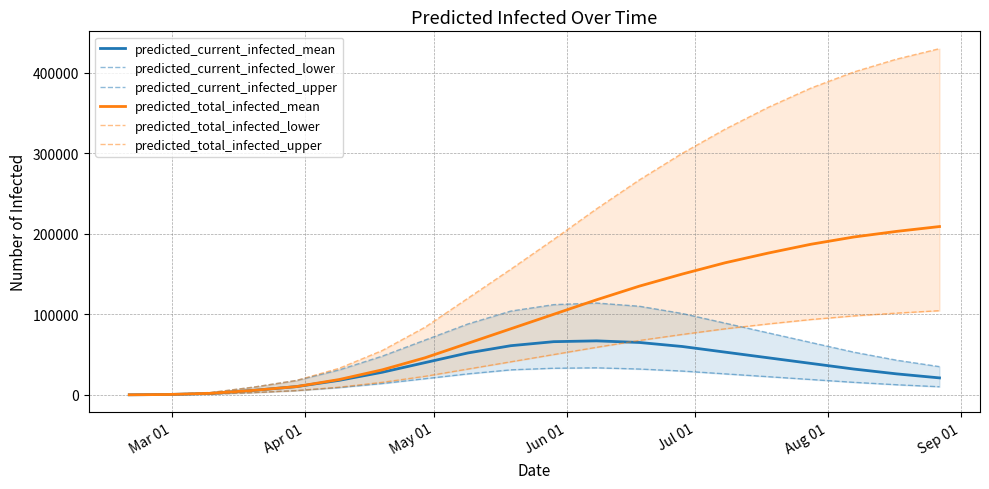

What is the average value of the predicted_current_infected_mean series?

34591